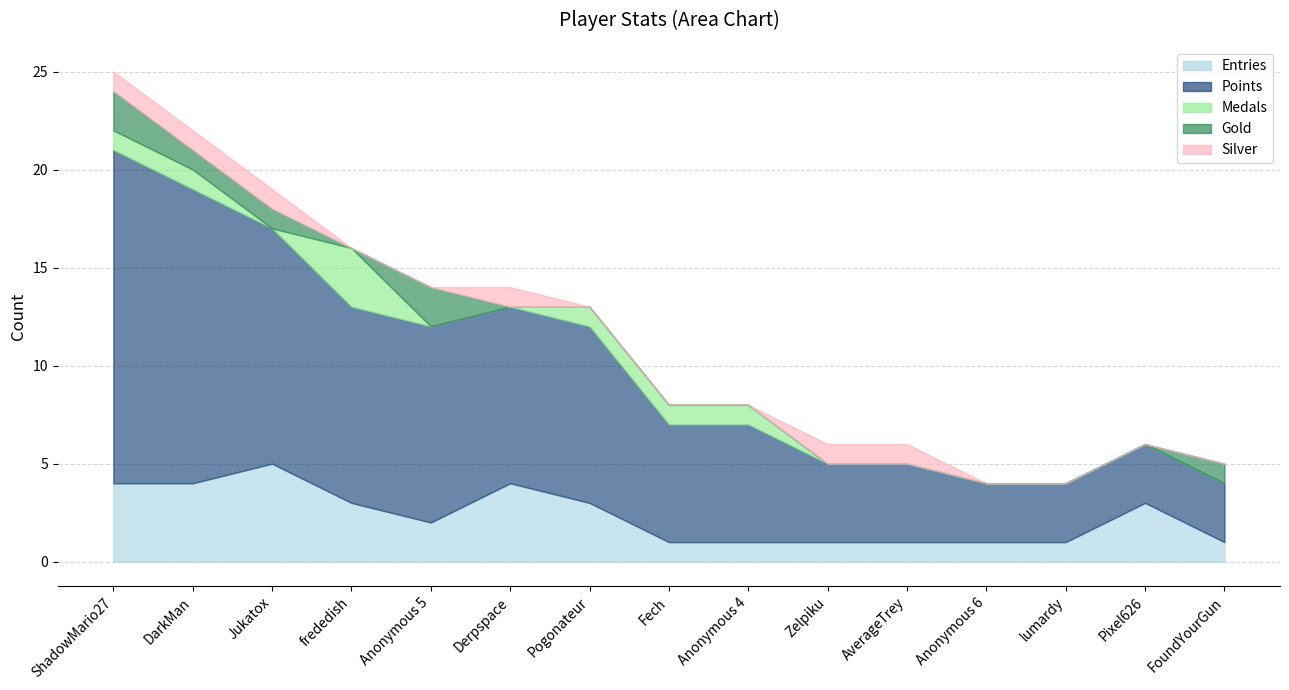

Which series ends up on top after the final intersection of Silver and Gold?

Silver